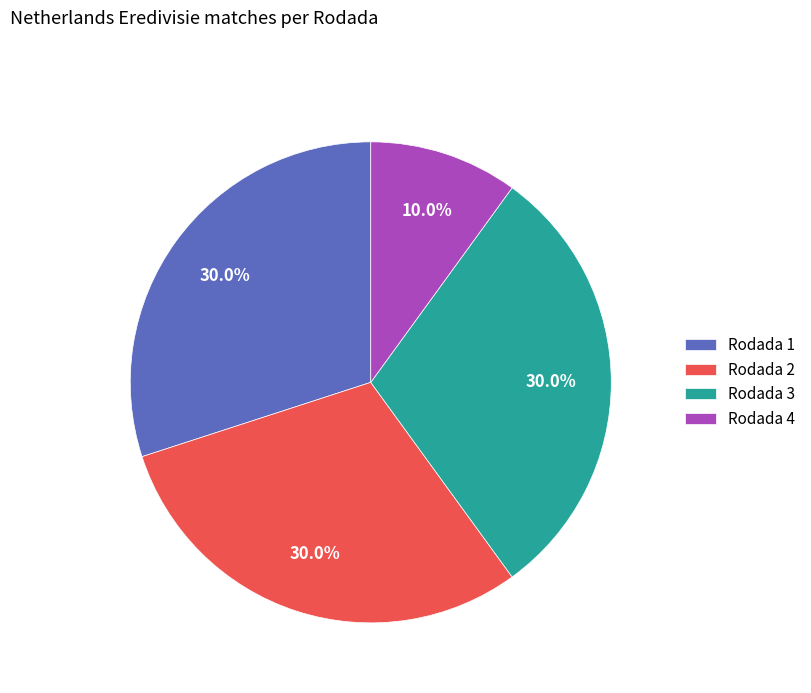

What is the ratio of the value at Rodada 3 to the value at Rodada 4?

3.0